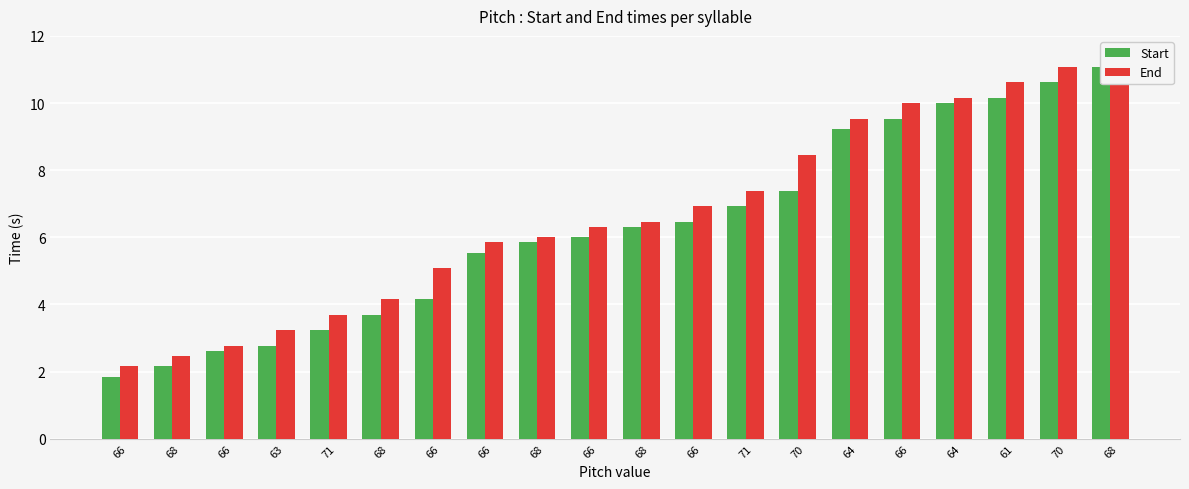

The value of Start at 68 is 8.6. True or false?

False